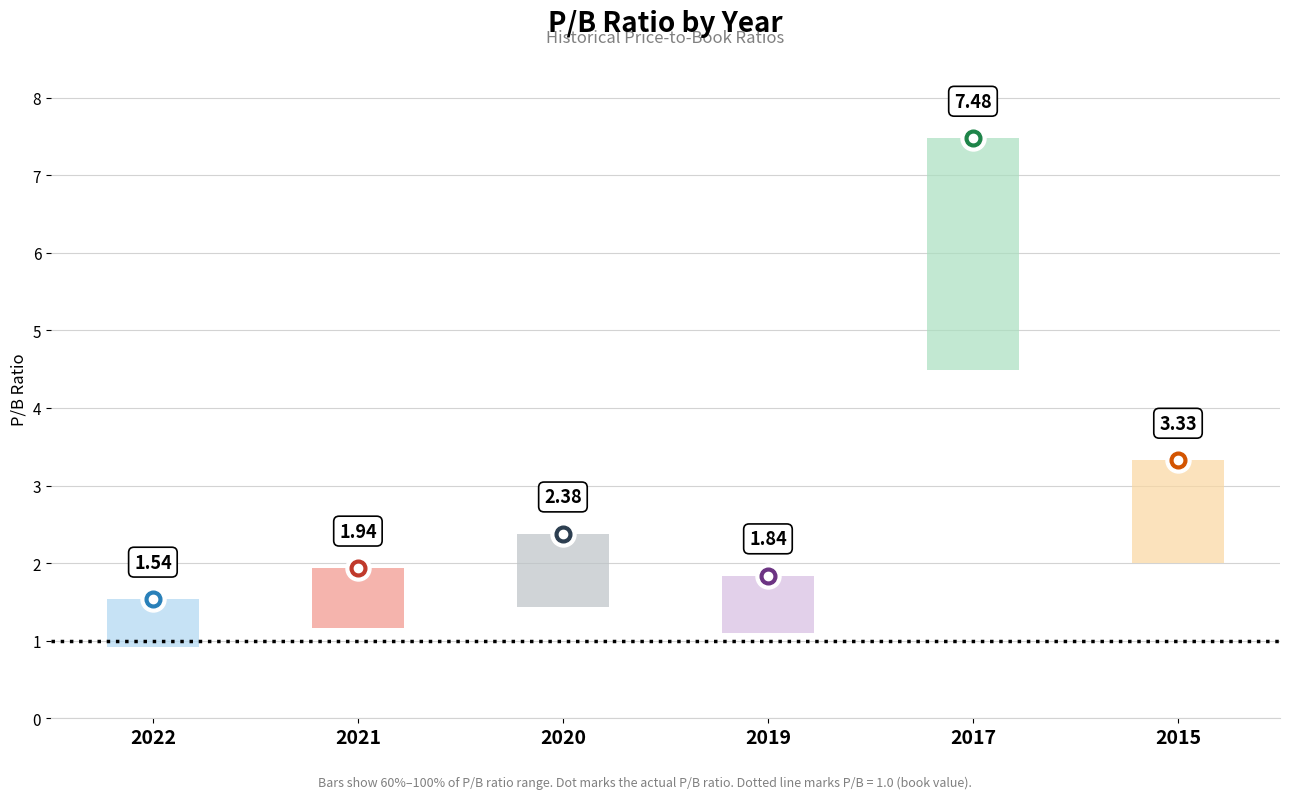

Reading left to right, what are all the values shown in this chart?

2022=1.5	2021=1.9	2020=2.4	2019=1.8	2017=7.5	2015=3.3